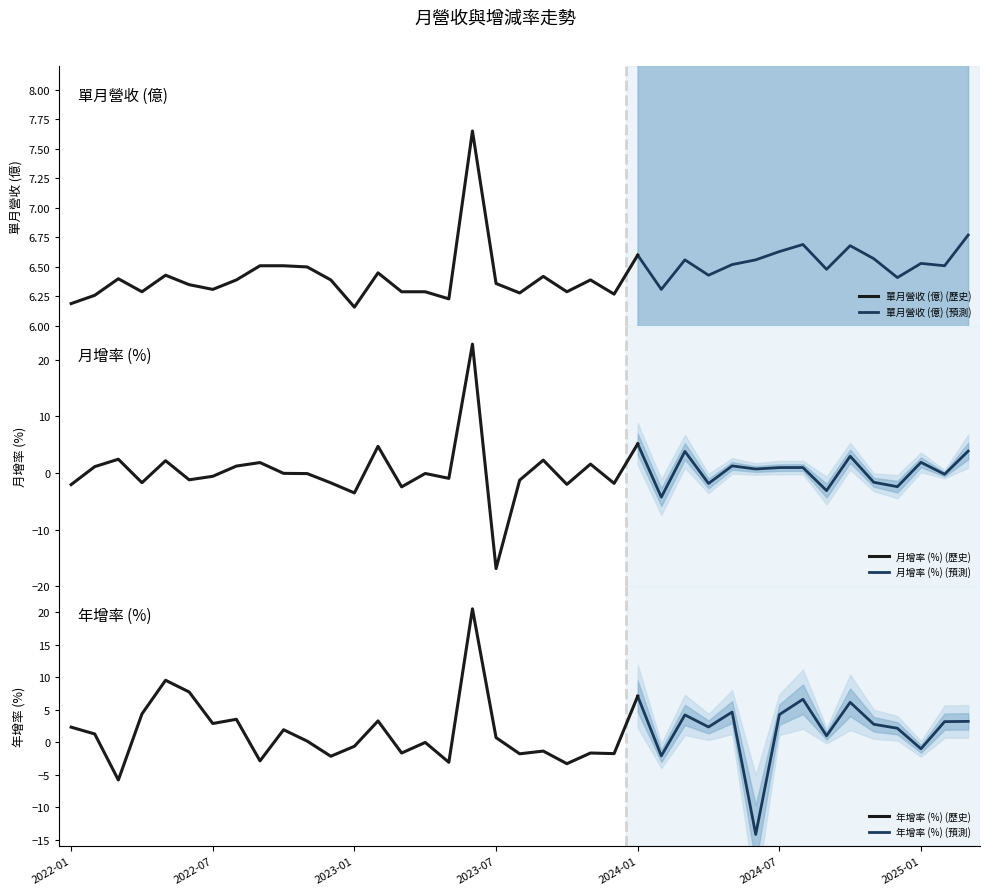

At which category is the sum across all series the highest?

2023-06